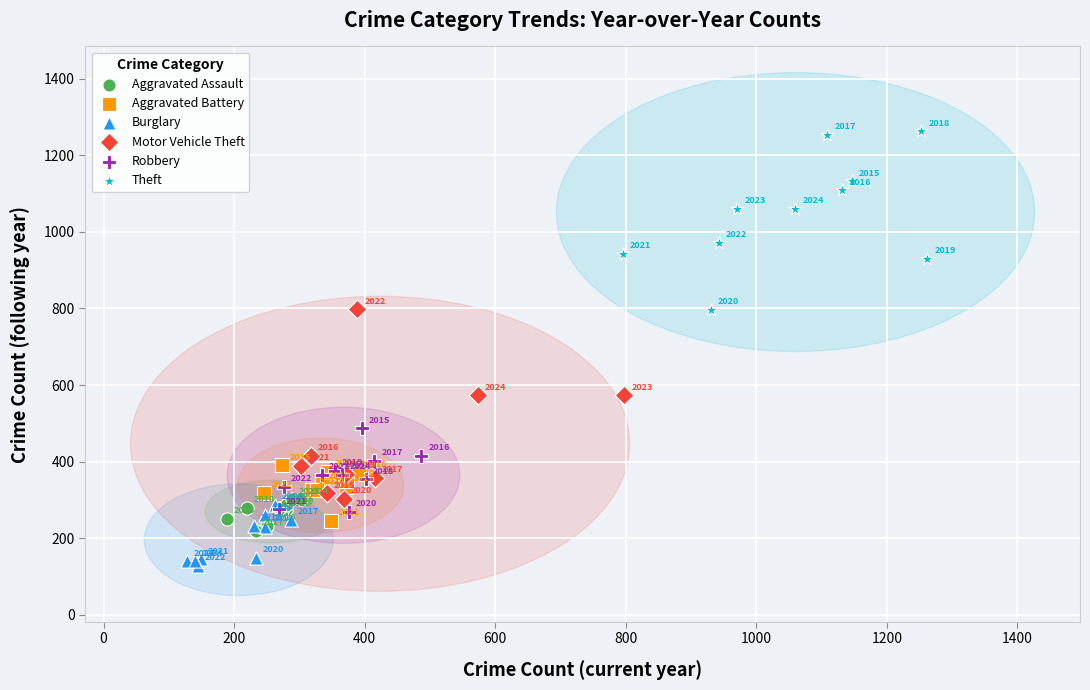

Which series has the widest spread of Y values?

Motor Vehicle Theft